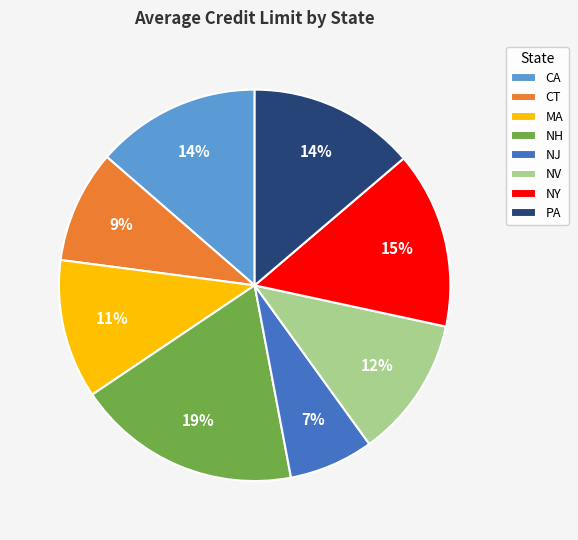

To the nearest percent, what is the combined percentage of NY and CT?

24%